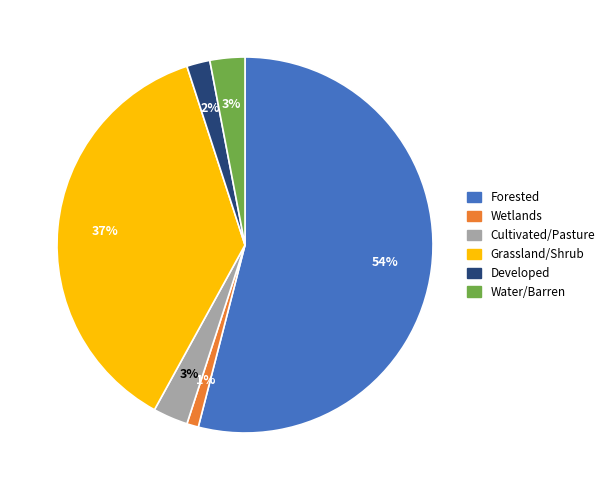

To the nearest percent, what is the difference between the largest and smallest slice percentages?

53%